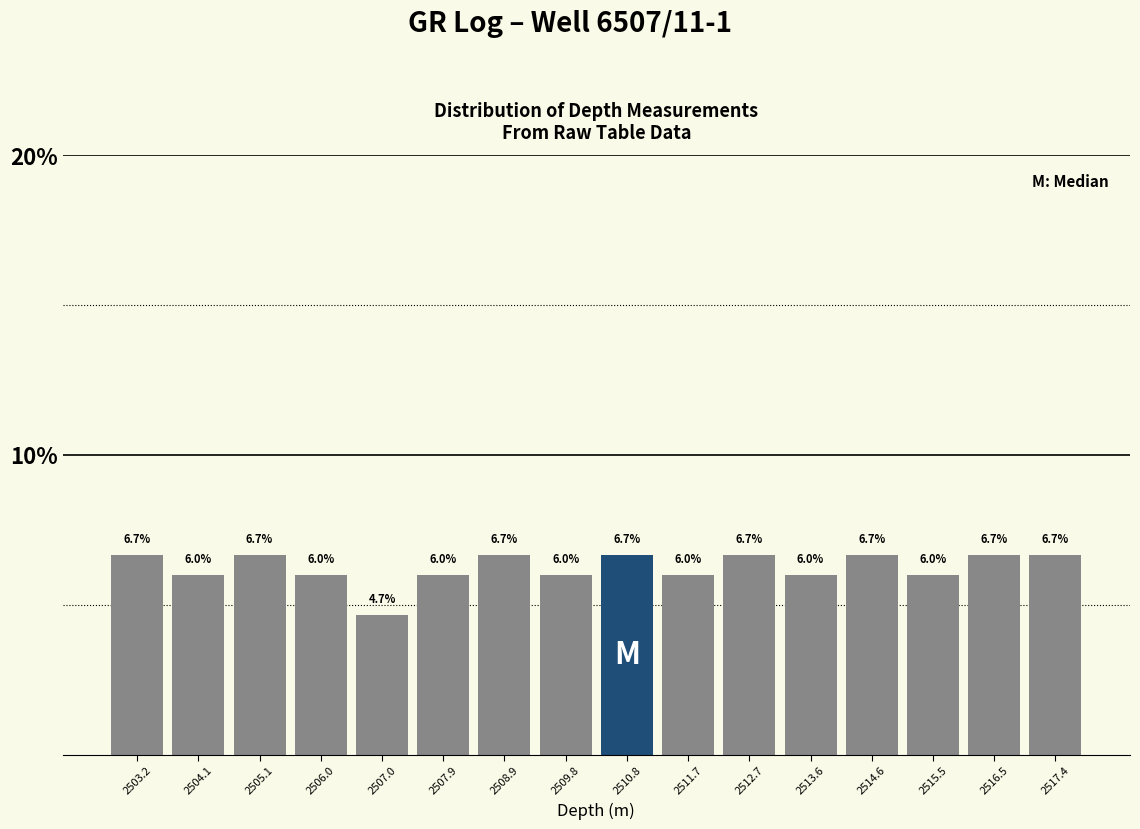

How tall is the bar that spans 2507.45 to 2508.40 on the x-axis? The bar edges are not printed on the chart, so give them approximately, as read against the axis.

6.0